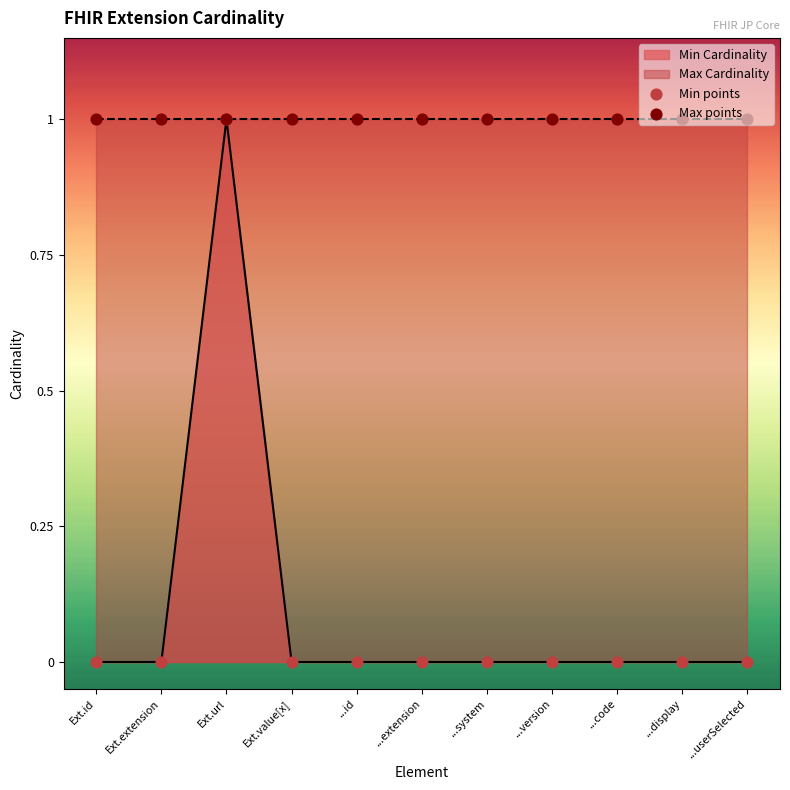

Which series reaches the minimum Y coordinate?

Min points